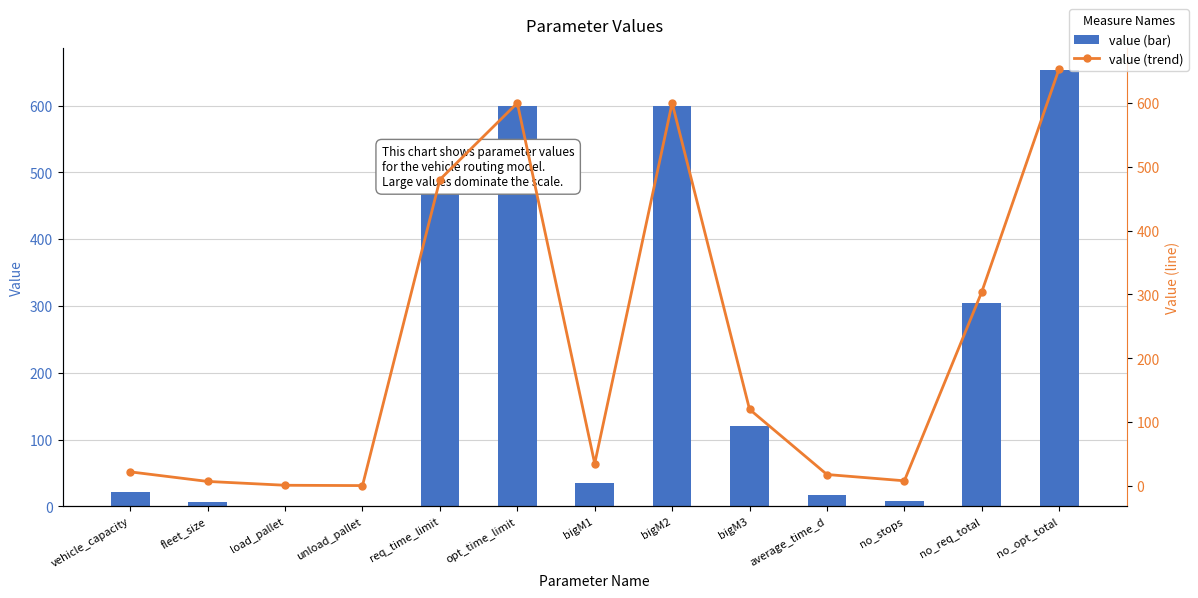

Reading left to right, list all the values displayed in this chart.

value: vehicle_capacity=22.0	fleet_size=7.0	load_pallet=1.0	unload_pallet=0.5	req_time_limit=480.0	opt_time_limit=600.0	bigM1=35.0	bigM2=600.0	bigM3=120.0	average_time_d=17.9	no_stops=8.0	no_req_total=304.0	no_opt_total=654.0
value (trend): vehicle_capacity=22.0	fleet_size=7.0	load_pallet=1.0	unload_pallet=0.5	req_time_limit=480.0	opt_time_limit=600.0	bigM1=35.0	bigM2=600.0	bigM3=120.0	average_time_d=17.9	no_stops=8.0	no_req_total=304.0	no_opt_total=654.0